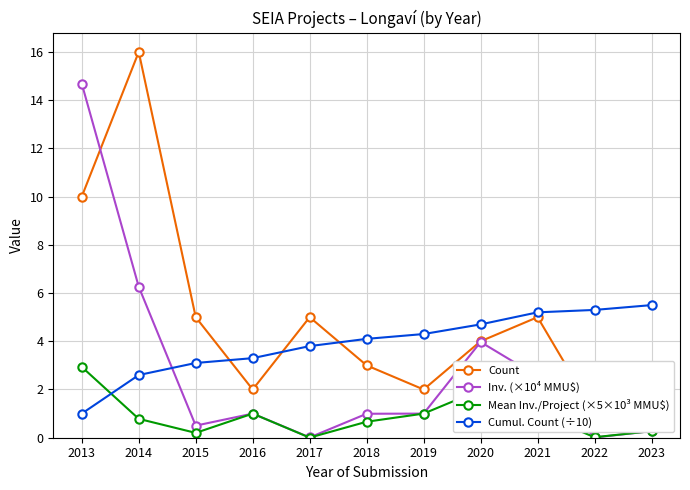

How many intersections are there between Inv. (×10⁴ MMU$) and Mean Inv./Project (×5×10³ MMU$)?

1